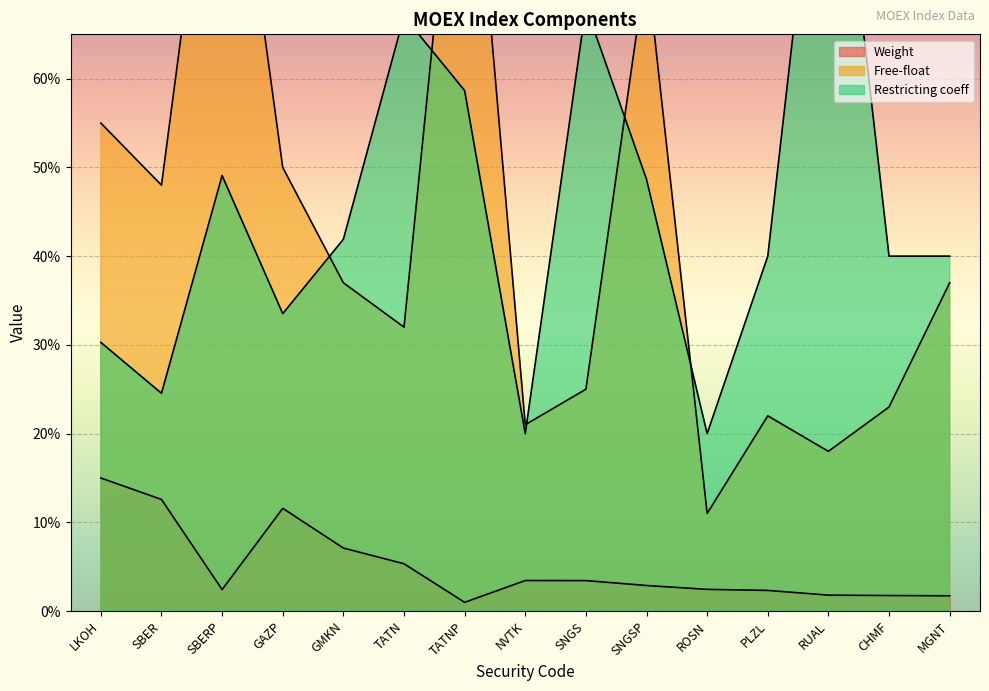

What is the difference between the Free-float values at TATNP and SBER?

0.5